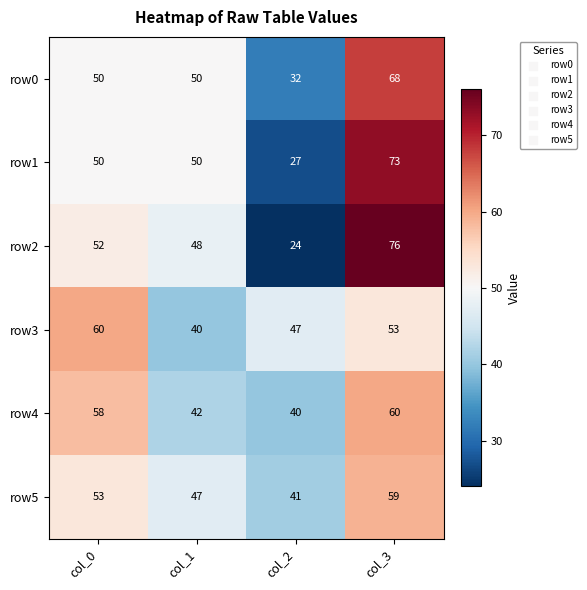

Which category has the lowest value in the row5 series?

col_2